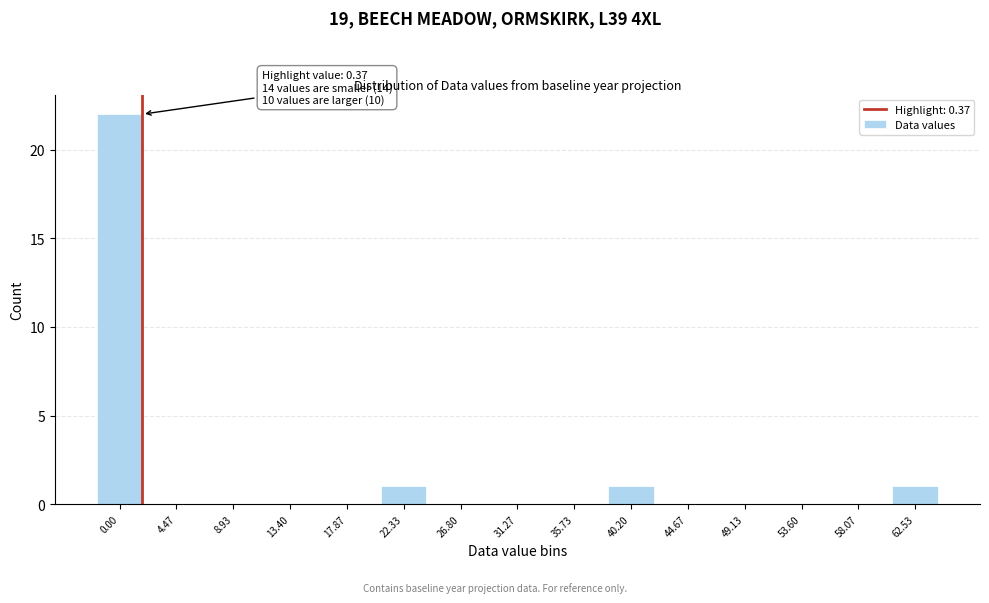

Reading left to right, what are all the values shown in this chart?

0.00=22	4.47=0	8.93=0	13.40=0	17.87=0	22.33=1	26.80=0	31.27=0	35.73=0	40.20=1	44.67=0	49.13=0	53.60=0	58.07=0	62.53=1